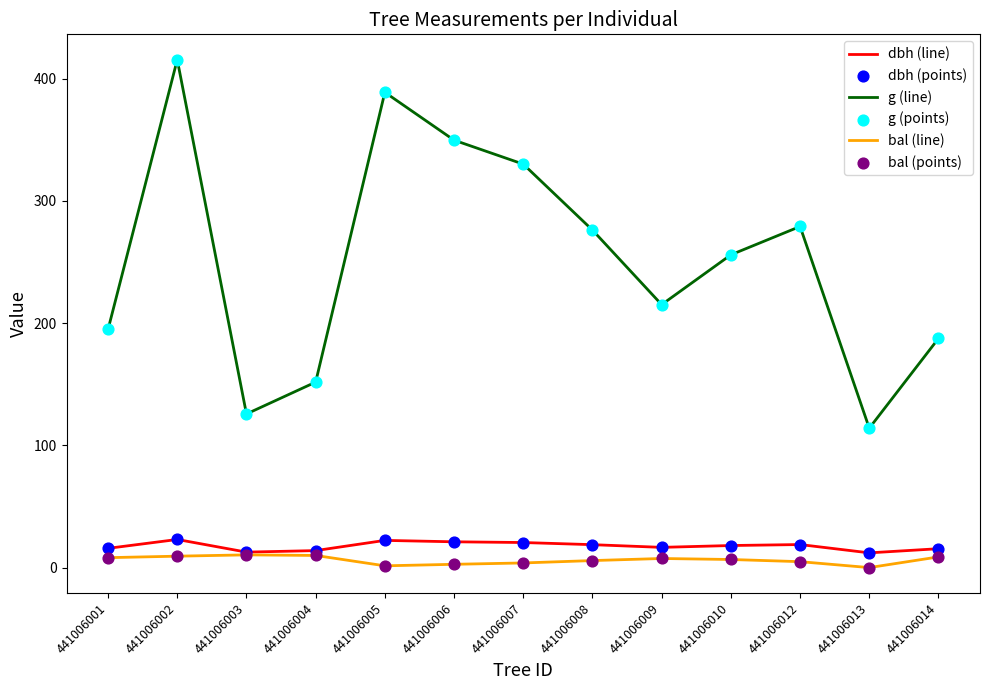

Between 441006007 and 441006012, which series saw the biggest shift?

g (line)